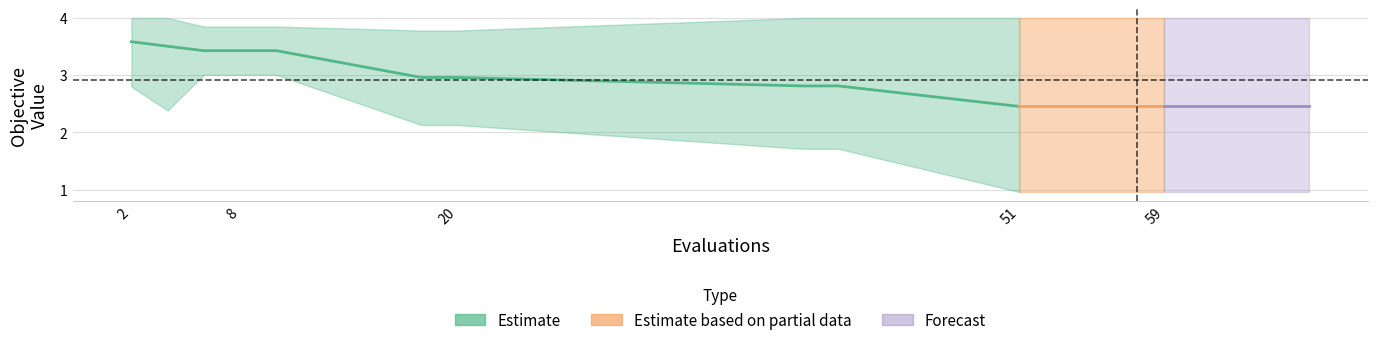

What is the maximum value for best?

3.0